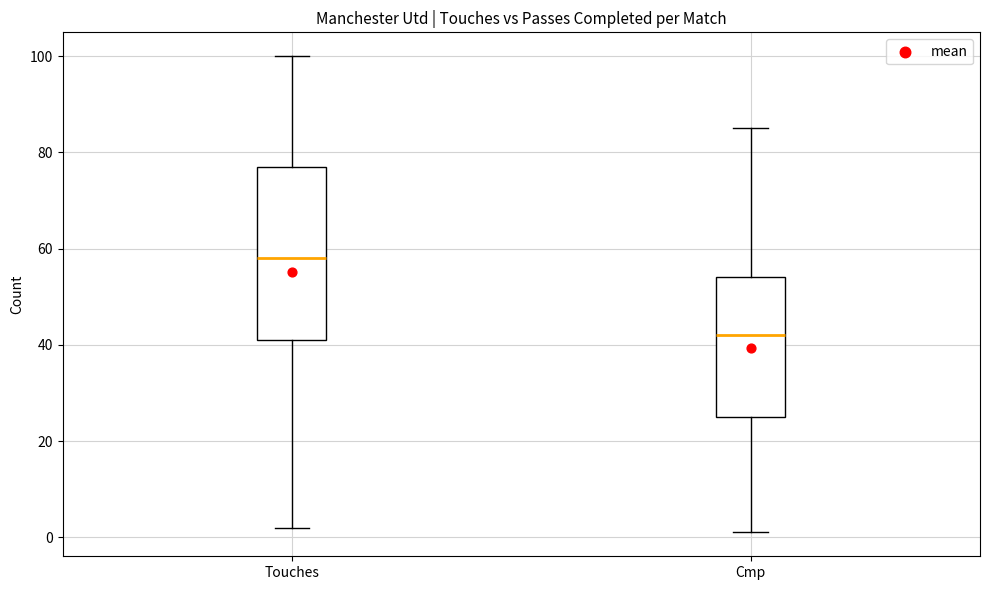

Which box is the tallest, from its lower edge to its upper edge?

Touches